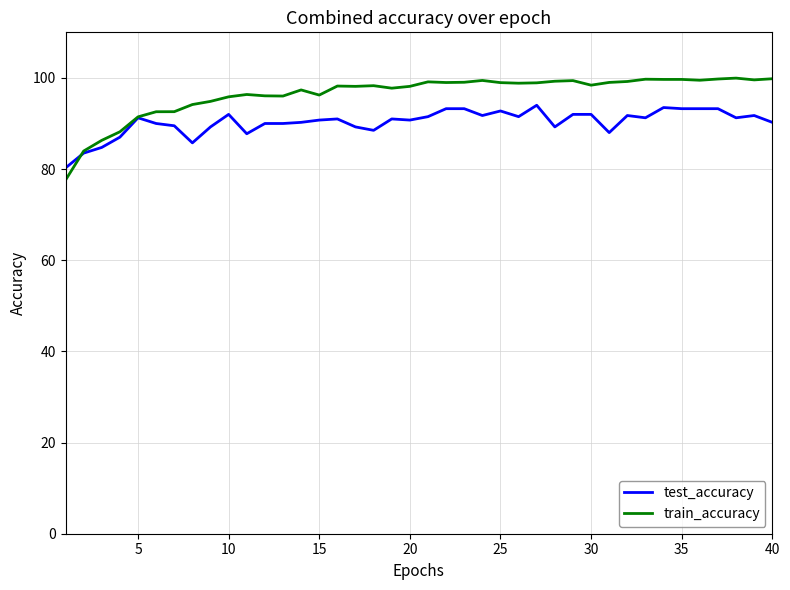

What is the minimum value for test_accuracy?

80.2